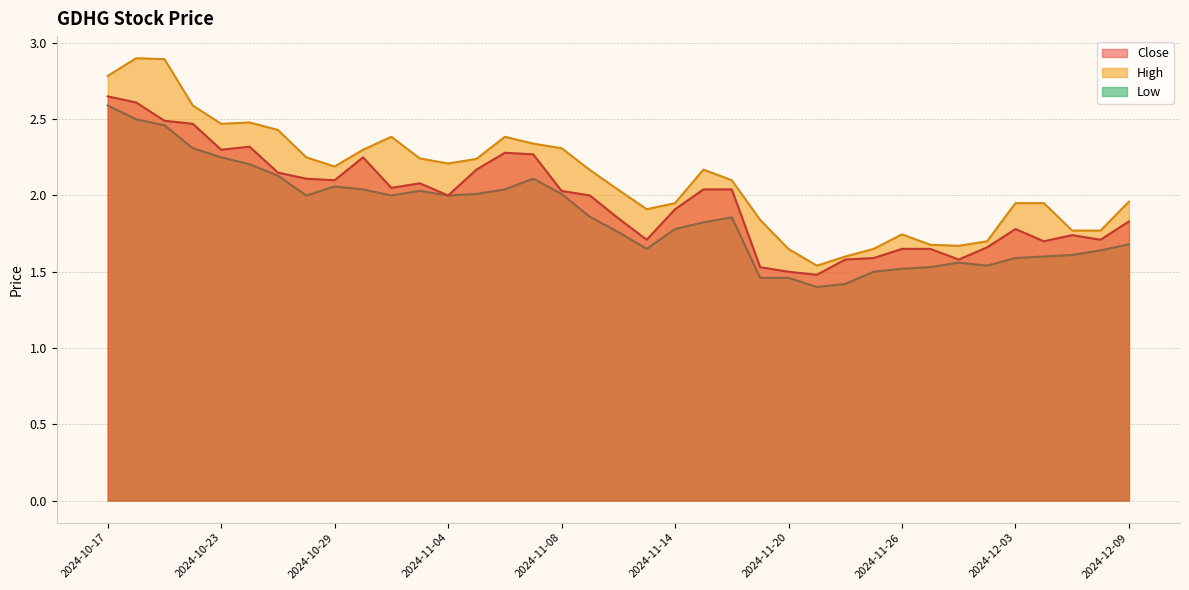

In High, how many points are lower than both neighbors (excluding endpoints)?

6